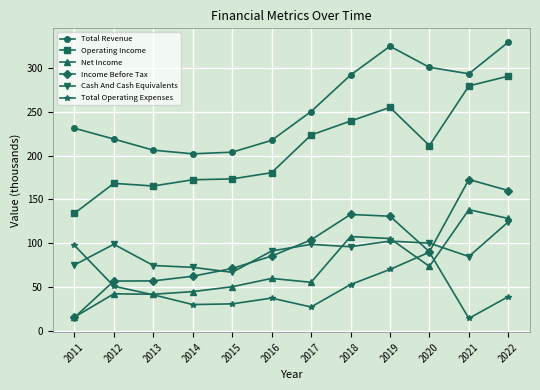

What is the value of the Total Revenue point at the 2nd from the left?

219.1